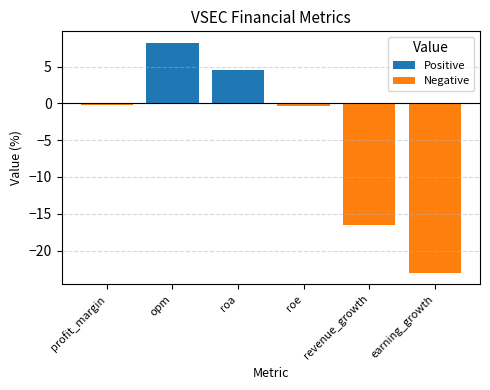

What is the minimum value shown in the chart?

-23.0